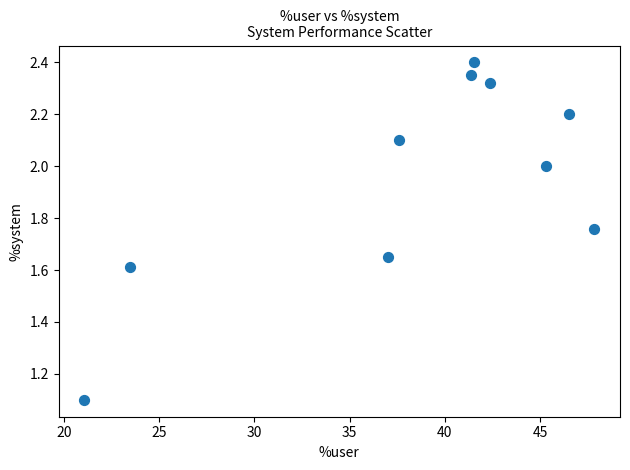

What is the average X value?

38.4